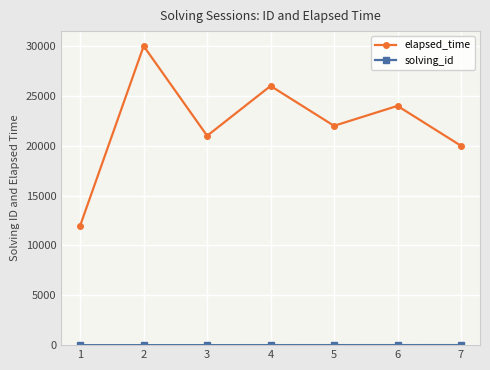

Which series has the largest total across all categories?

elapsed_time